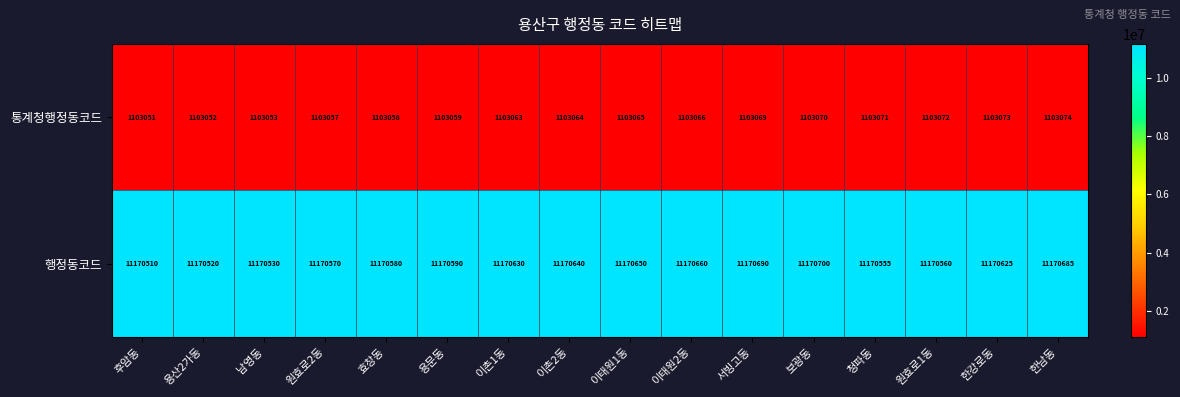

Which series changed the most between 원효로2동 and 원효로1동?

통계청행정동코드